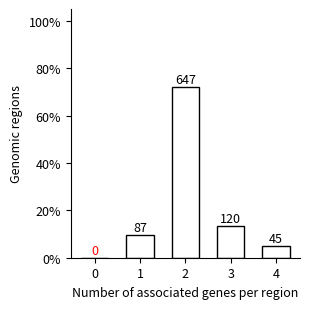

What is the maximum value shown in the chart?

72.0